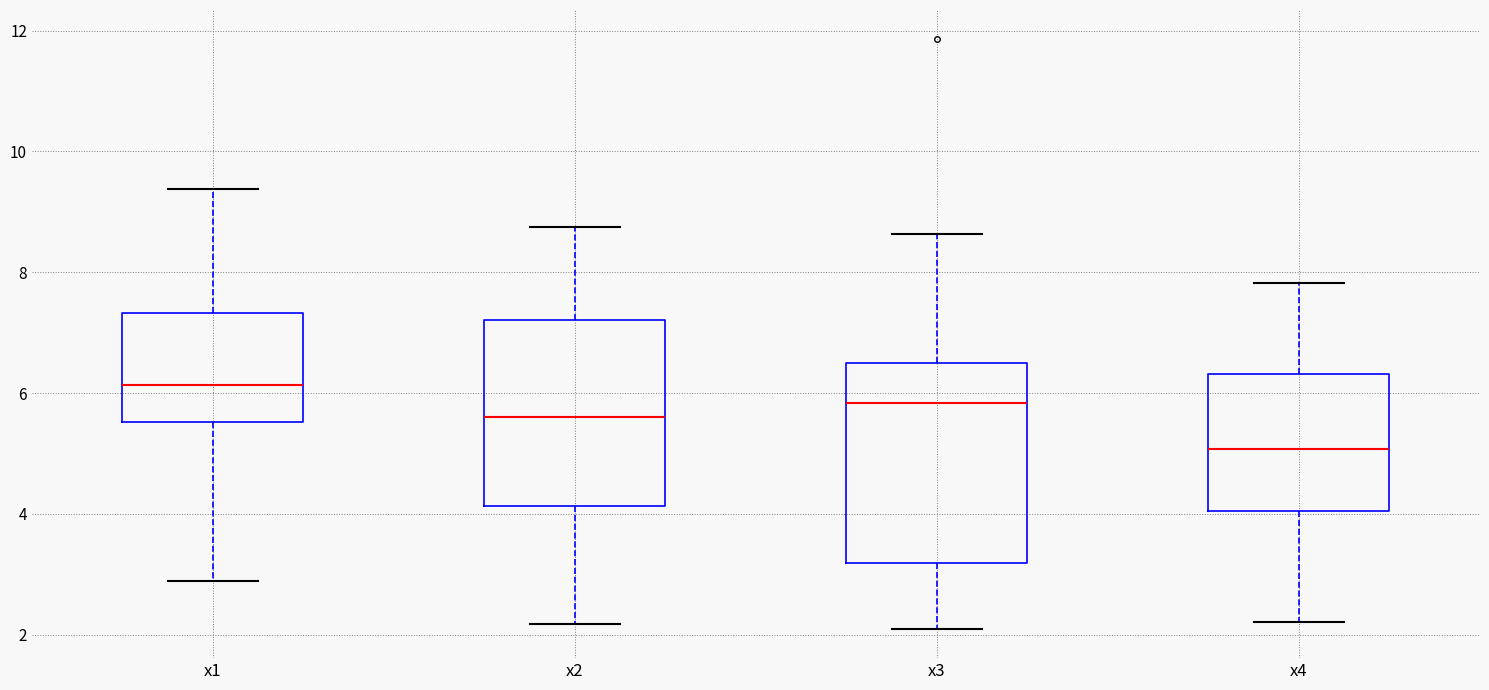

Reading left to right, read every box against the y-axis: the position of its median line, the range the box covers, and the ends of its whiskers. The values are not printed on the chart, so give them approximately, as read against the axis.

x1: median 6.2, box 5.6 to 7.4, whiskers 2.8 to 9.4
x2: median 5.6, box 4.2 to 7.2, whiskers 2.2 to 8.8
x3: median 5.8, box 3.2 to 6.4, whiskers 2.0 to 8.6
x4: median 5.0, box 4.0 to 6.4, whiskers 2.2 to 7.8